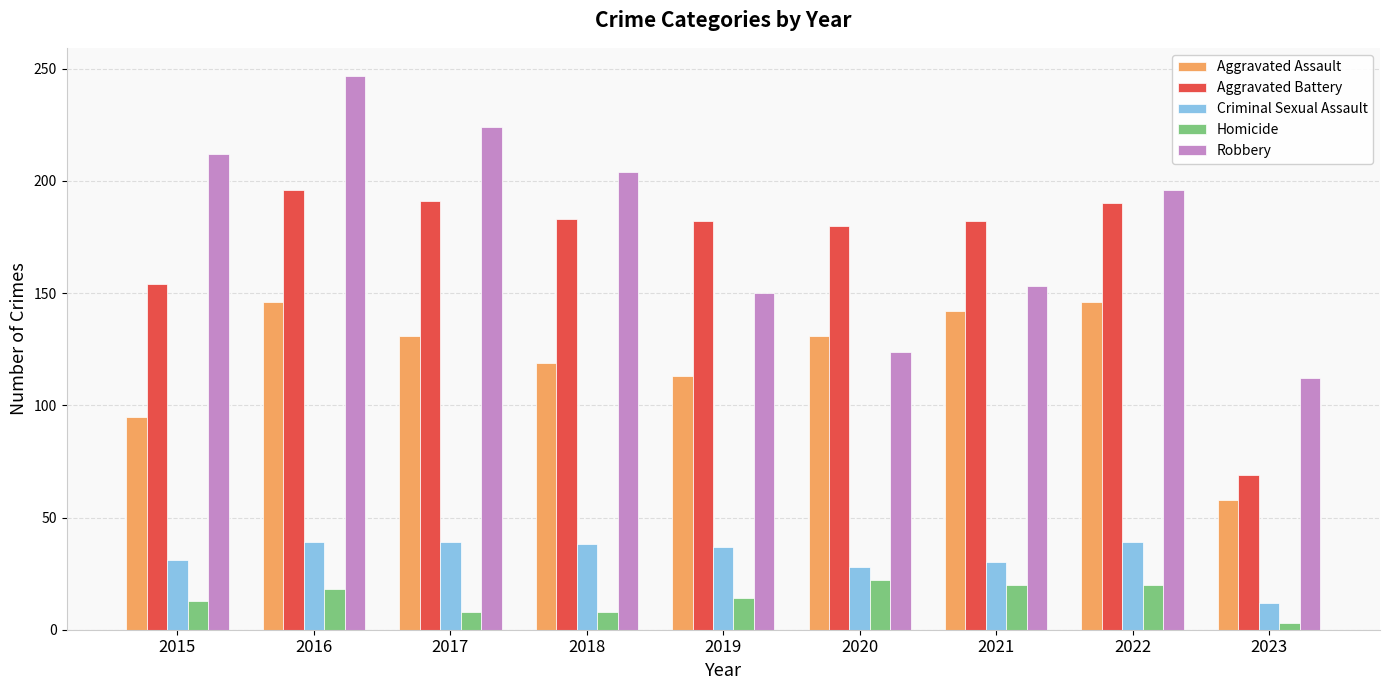

At which category does the chart reach its minimum across all series?

2023